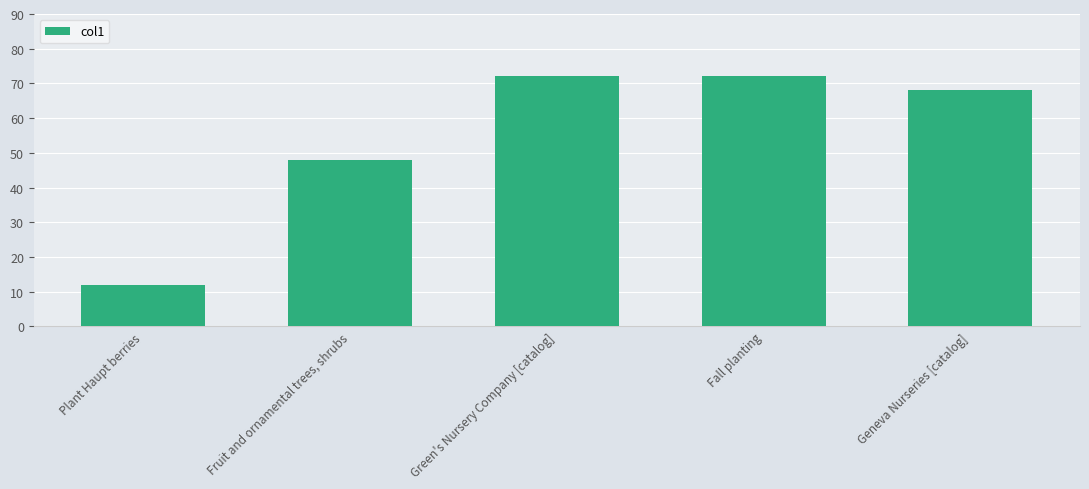

What is the difference between the maximum and second lowest values?

24